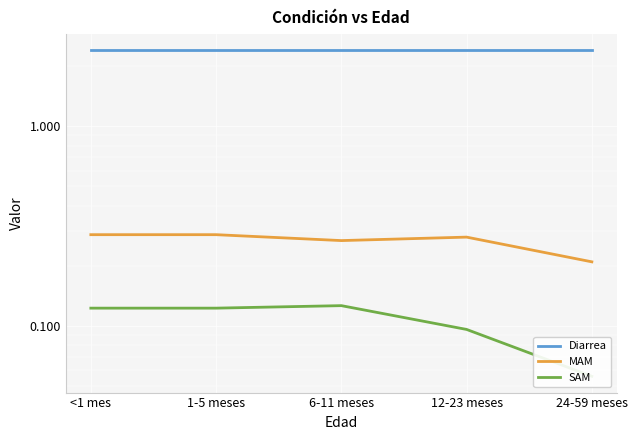

Count the number of data series in this chart.

3